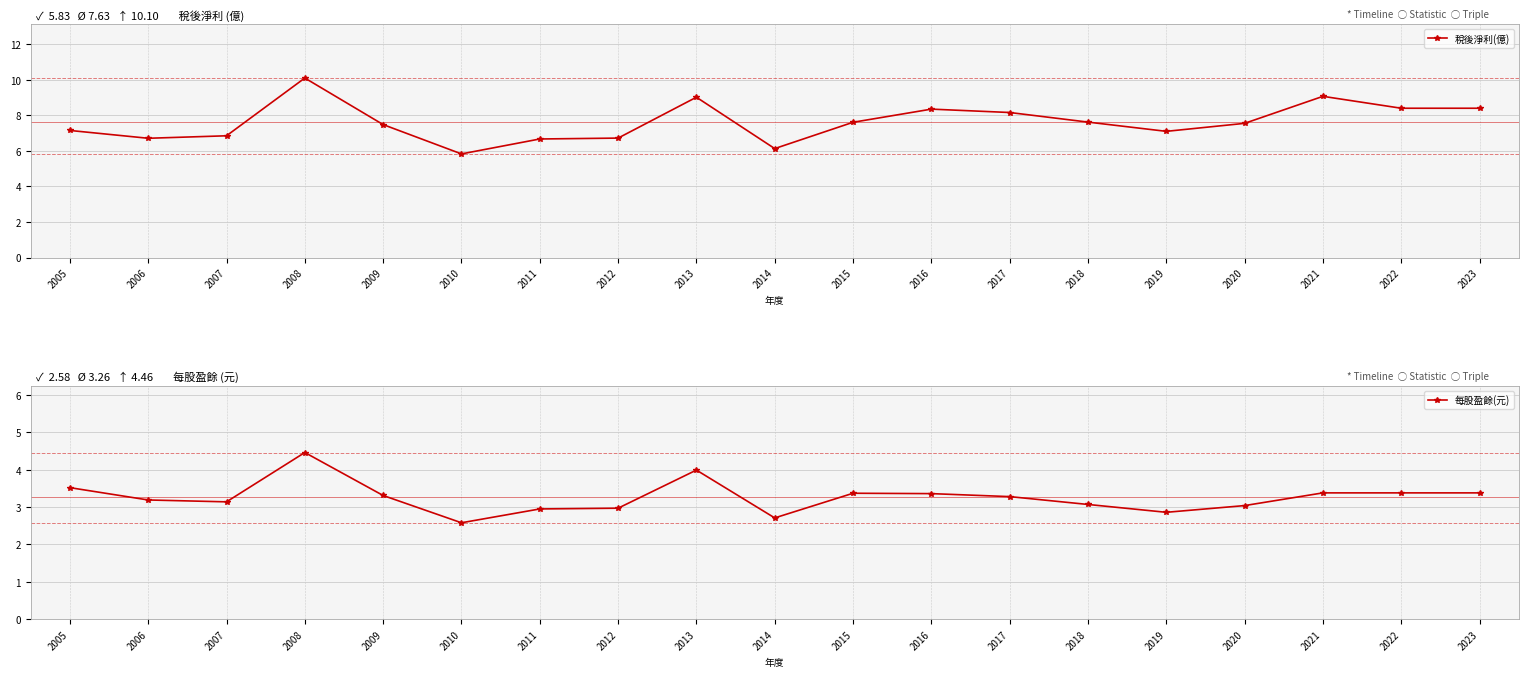

True or false: 稅後淨利(億) has more than 0 points higher than both neighbors.

True